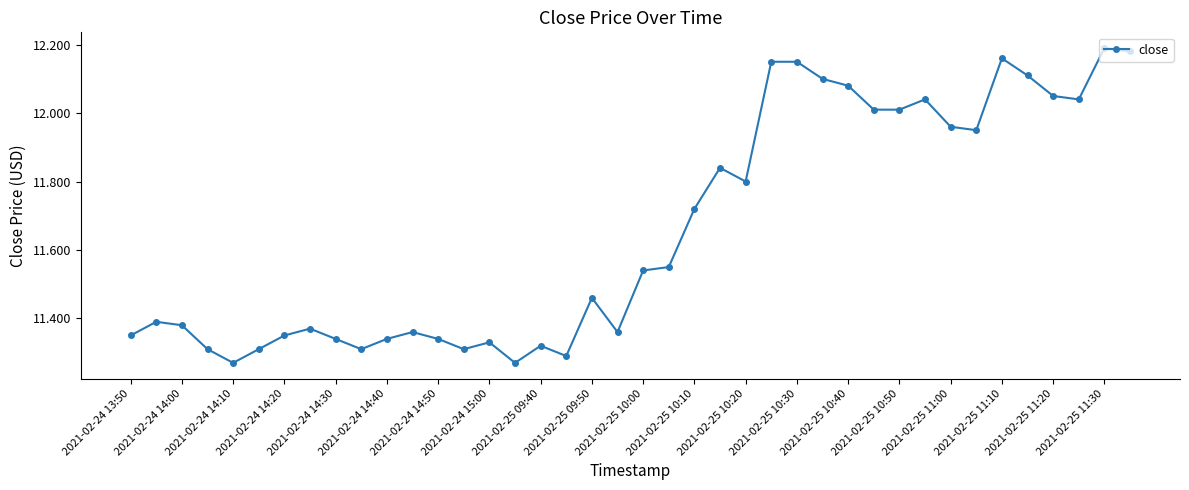

What is the difference between the maximum and second lowest values?

0.9